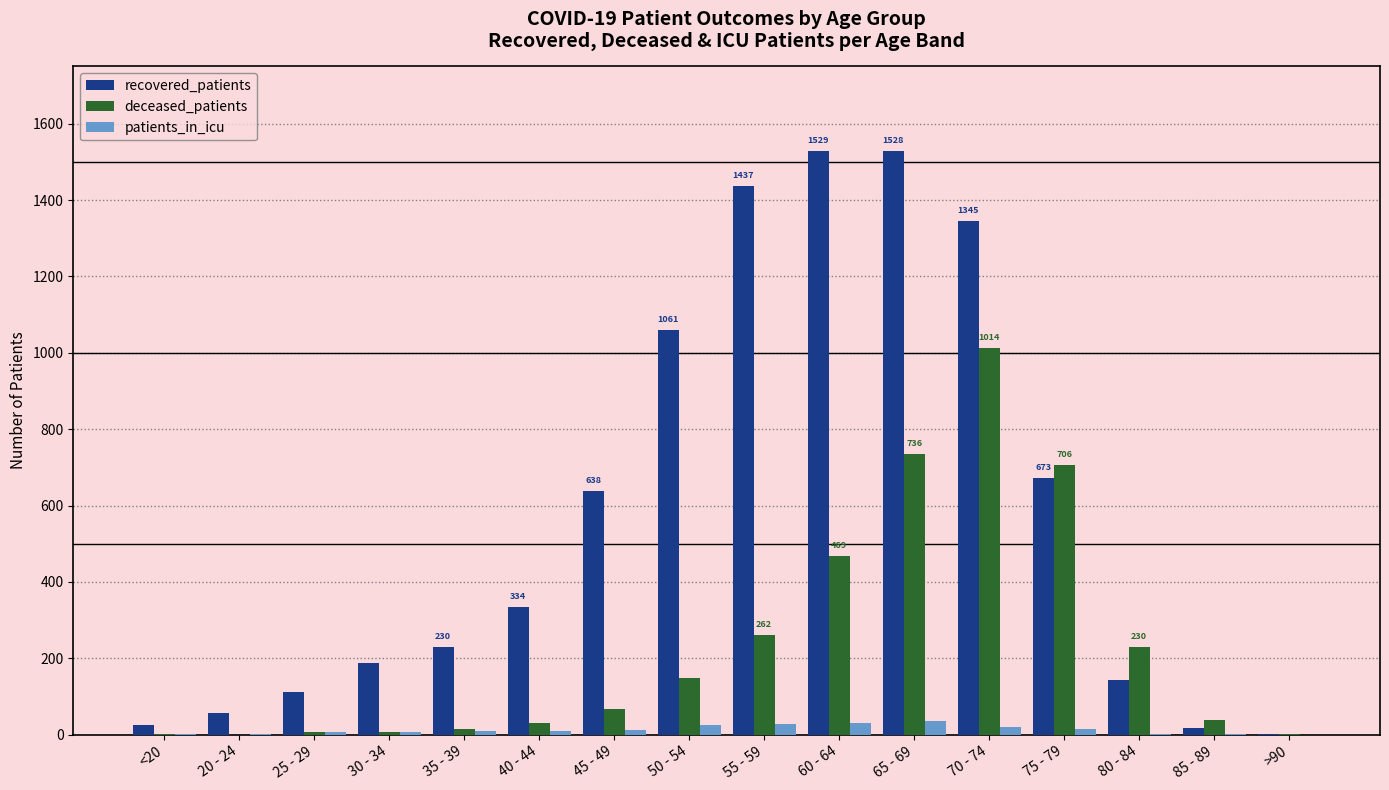

True or false: deceased_patients has a value of 15 at 35 - 39.

True